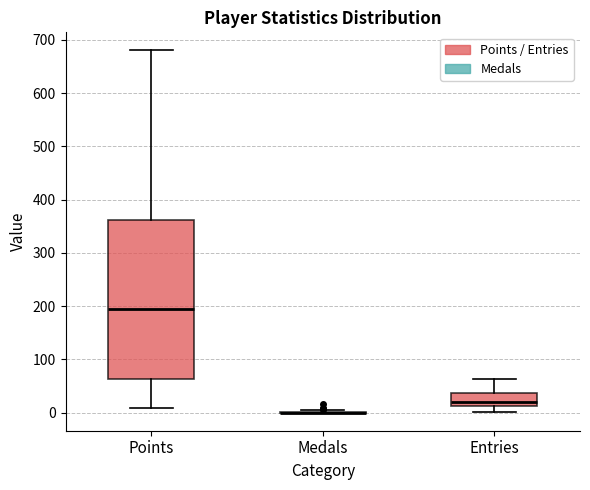

Which box is the tallest, from its lower edge to its upper edge?

Points